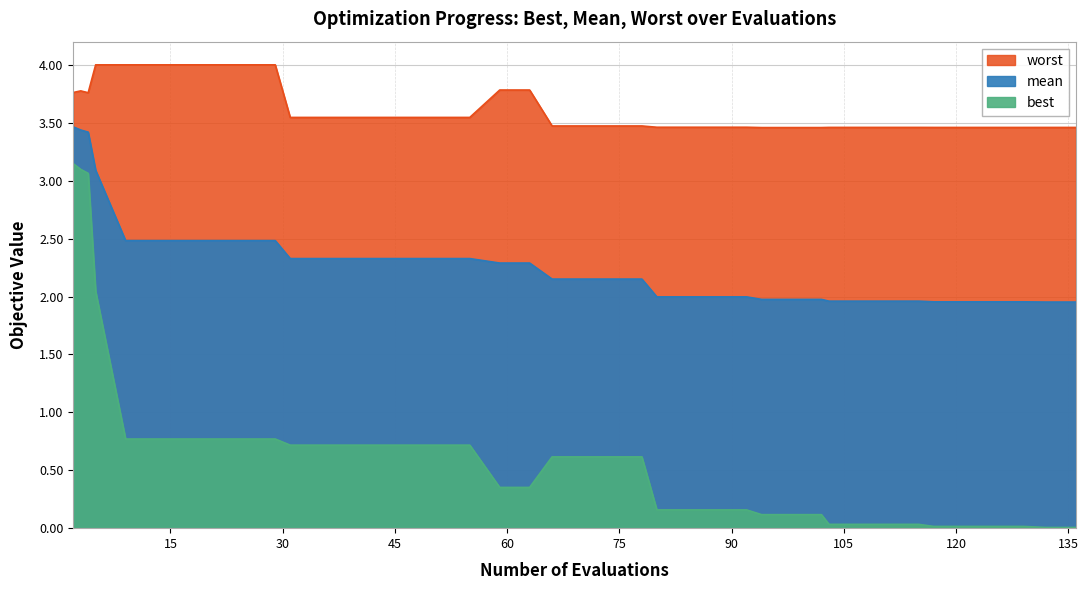

Reading left to right, transcribe all the data shown in this chart.

worst: 2=3.8	3=3.8	4=3.8	5=4.0	9=4.0	13=4.0	17=4.0	21=4.0	25=4.0	29=4.0	31=3.5	35=3.5	39=3.5	43=3.5	47=3.5	51=3.5	55=3.5	59=3.8	63=3.8	66=3.5	70=3.5	74=3.5	78=3.5	80=3.5	84=3.5	88=3.5	92=3.5	94=3.5	98=3.5	102=3.5	103=3.5	107=3.5	111=3.5	115=3.5	117=3.5	121=3.5	125=3.5	129=3.5	132=3.5	136=3.5
mean: 2=3.5	3=3.4	4=3.4	5=3.1	9=2.5	13=2.5	17=2.5	21=2.5	25=2.5	29=2.5	31=2.3	35=2.3	39=2.3	43=2.3	47=2.3	51=2.3	55=2.3	59=2.3	63=2.3	66=2.2	70=2.2	74=2.2	78=2.2	80=2.0	84=2.0	88=2.0	92=2.0	94=2.0	98=2.0	102=2.0	103=2.0	107=2.0	111=2.0	115=2.0	117=2.0	121=2.0	125=2.0	129=2.0	132=2.0	136=2.0
best: 2=3.1	3=3.1	4=3.1	5=2.0	9=0.8	13=0.8	17=0.8	21=0.8	25=0.8	29=0.8	31=0.7	35=0.7	39=0.7	43=0.7	47=0.7	51=0.7	55=0.7	59=0.4	63=0.4	66=0.6	70=0.6	74=0.6	78=0.6	80=0.2	84=0.2	88=0.2	92=0.2	94=0.1	98=0.1	102=0.1	103=0.0	107=0.0	111=0.0	115=0.0	117=0.0	121=0.0	125=0.0	129=0.0	132=0.0	136=0.0